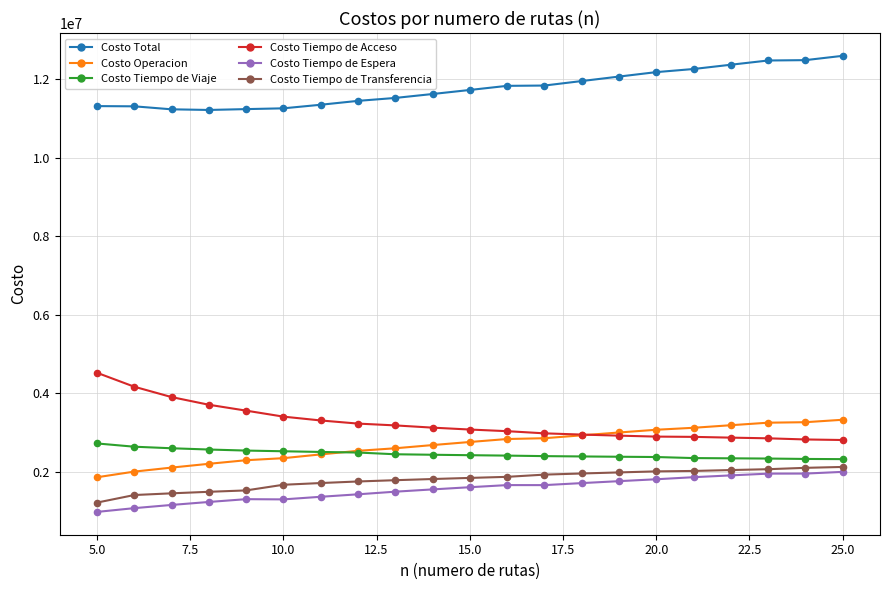

Across all series, what Y value is closest to 6786034?

4523544.9